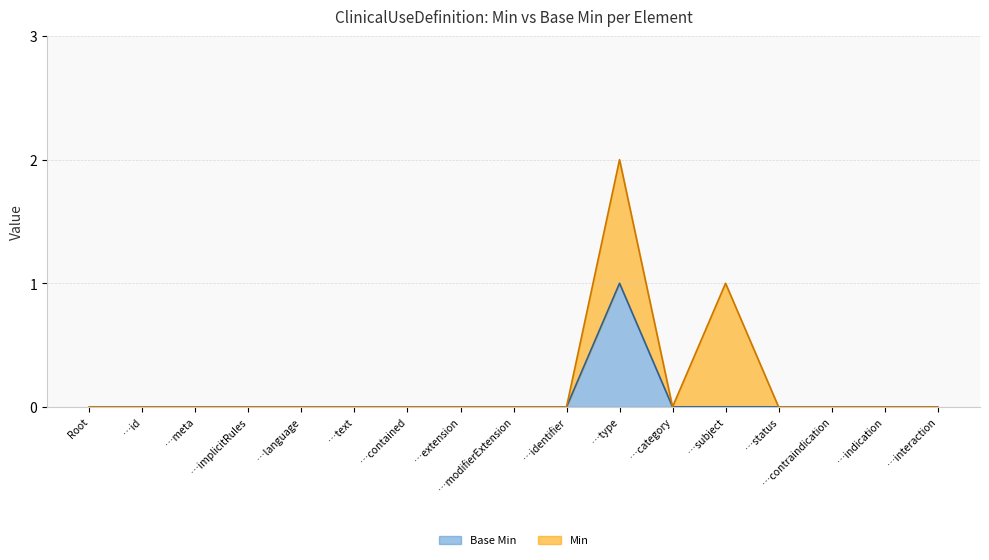

What is the sum of all values?

1